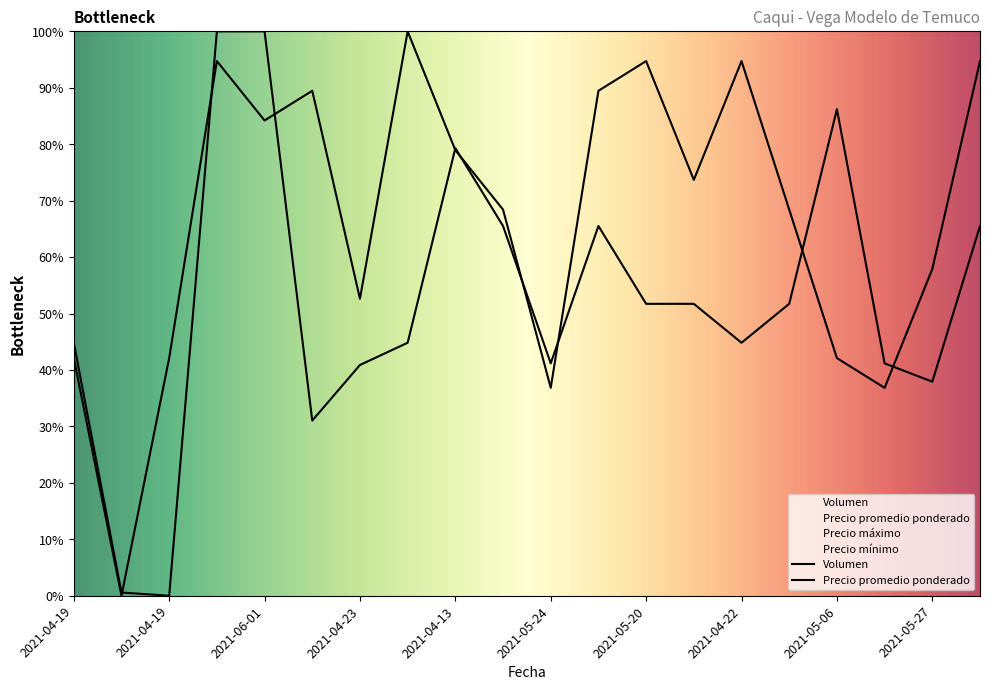

What is the sum of the Precio promedio ponderado values at 2021-04-27 and 2021-06-01?

131.0